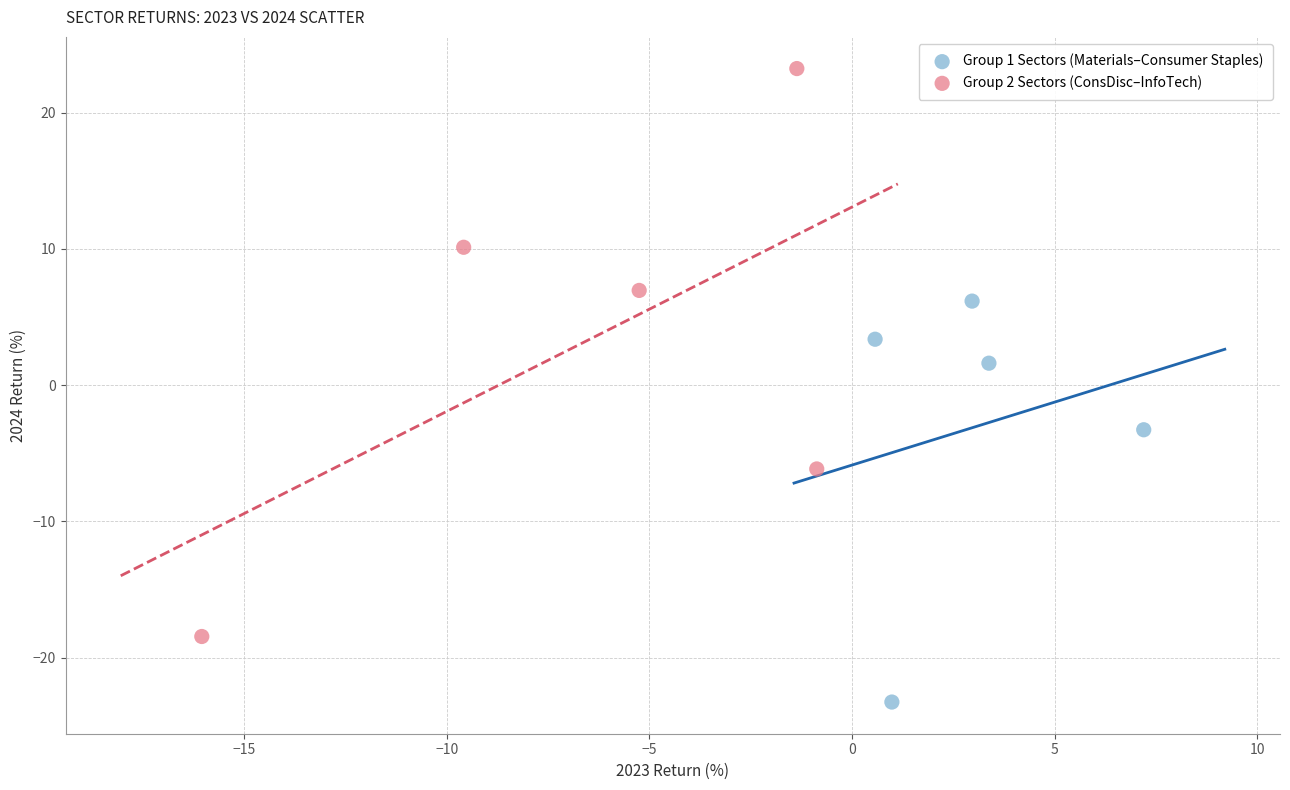

Which series reaches the maximum Y coordinate?

Group 2 Sectors (ConsDisc–InfoTech)